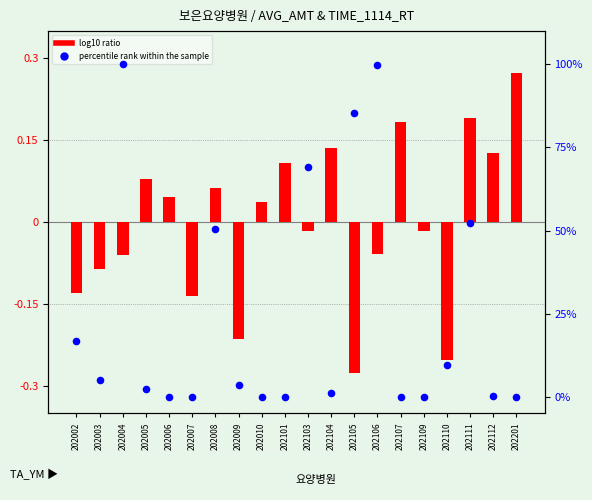

What is the total value across all series at 202002?

16.6